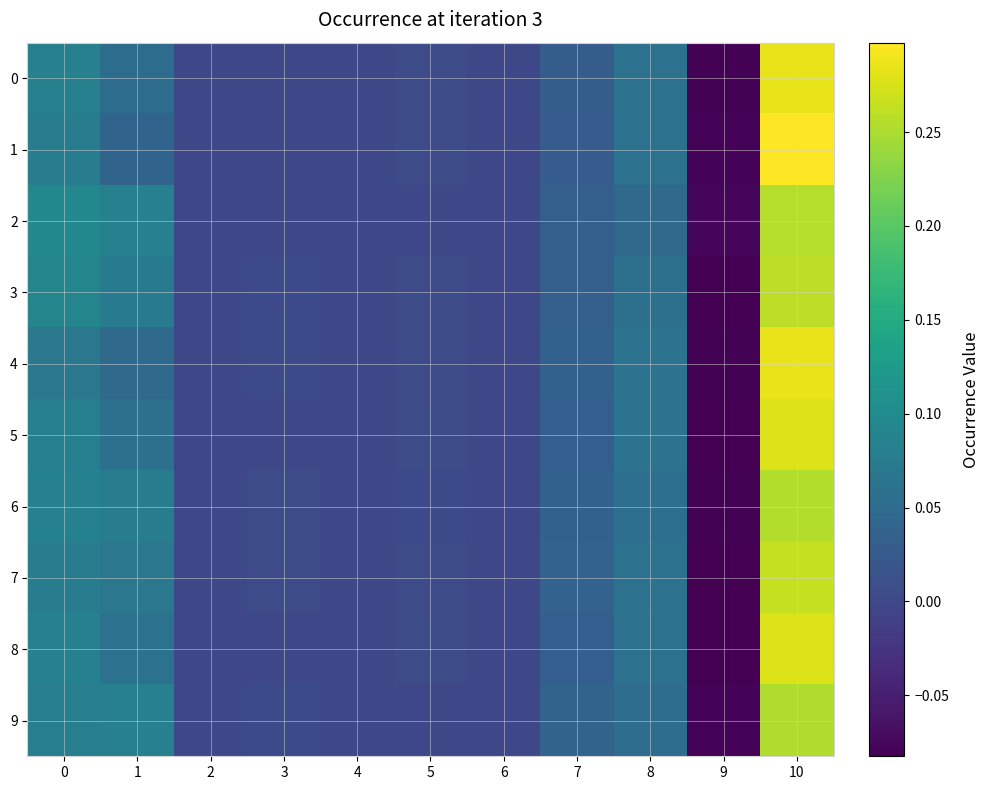

At how many categories does at least one series exceed 0?

7